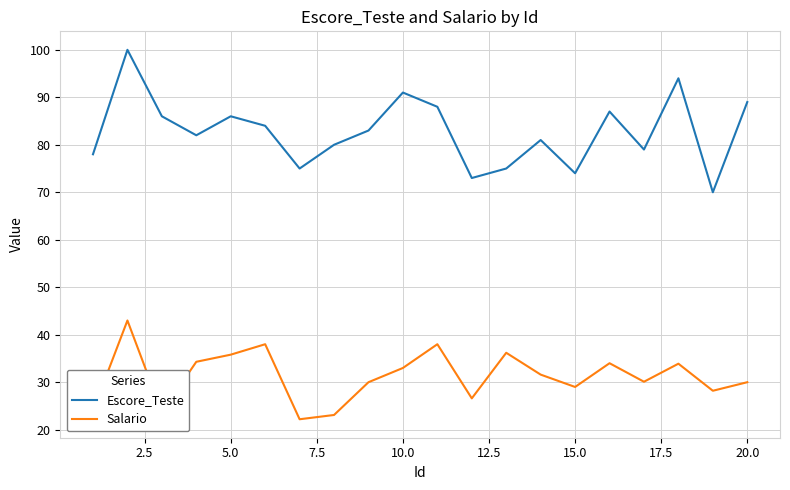

Which series has the widest spread of values?

Escore_Teste